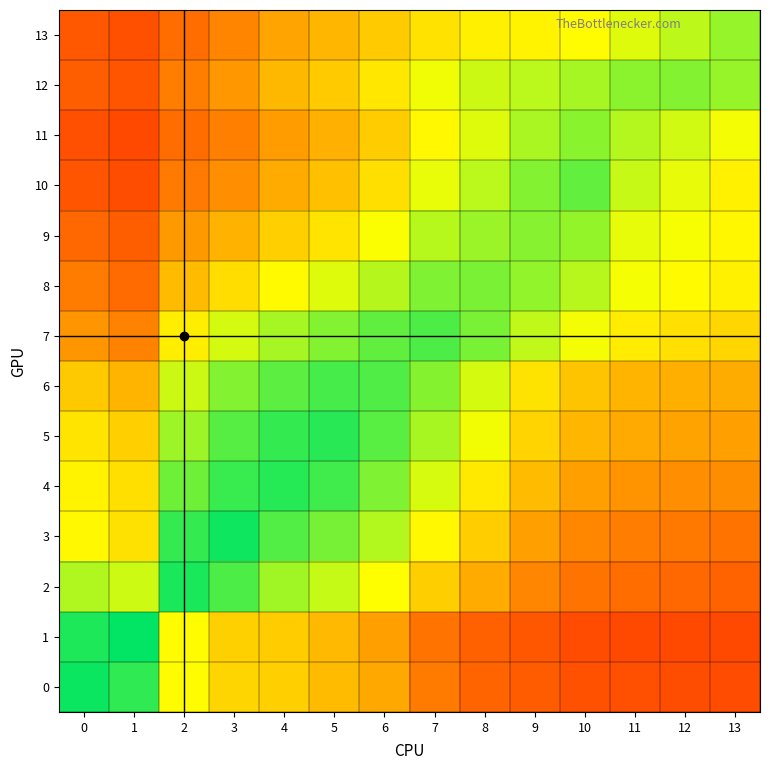

At which category does the chart reach its minimum across all series?

1